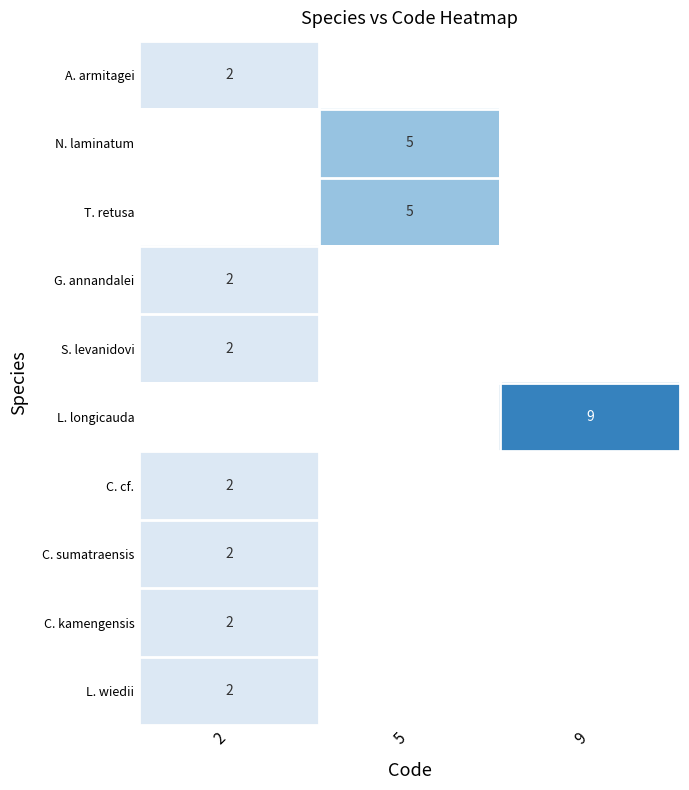

The A. armitagei series shows 2 at 2. True or false?

True